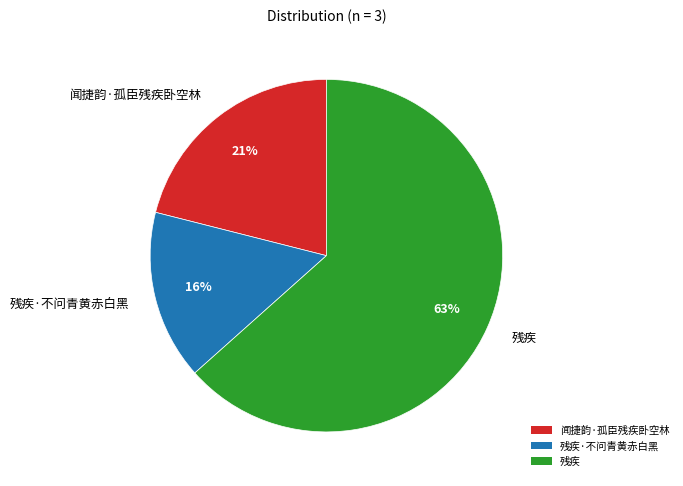

Do 残疾 and 残疾·不问青黄赤白黑 together represent more than half of the pie?

Yes